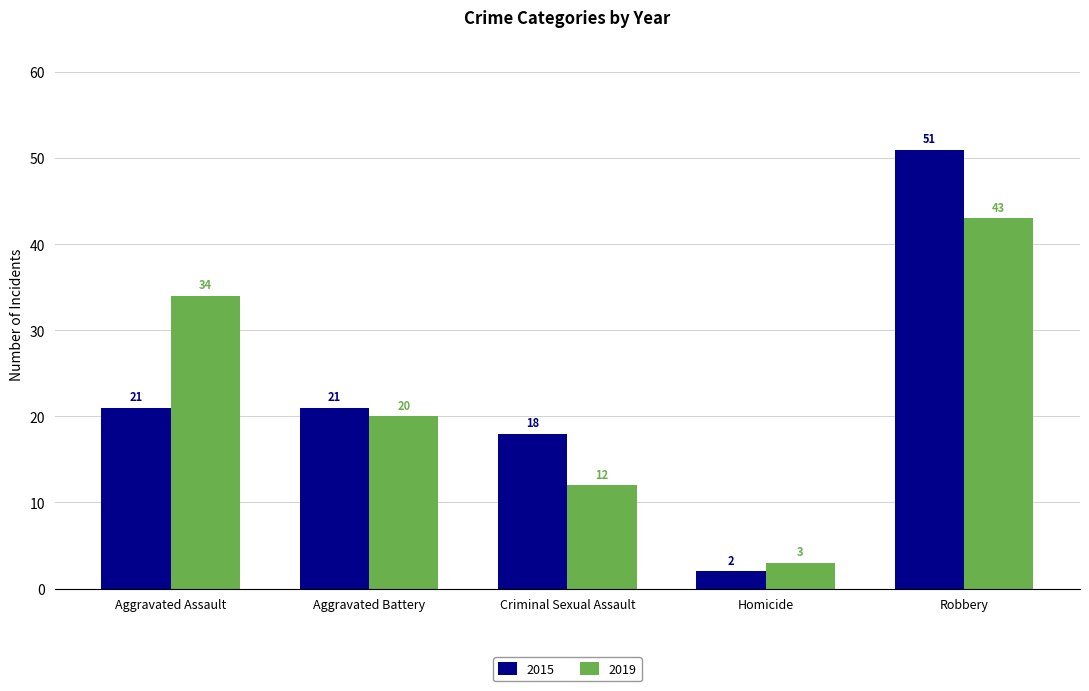

What is the sum of the 2015 values at Robbery and Criminal Sexual Assault?

69